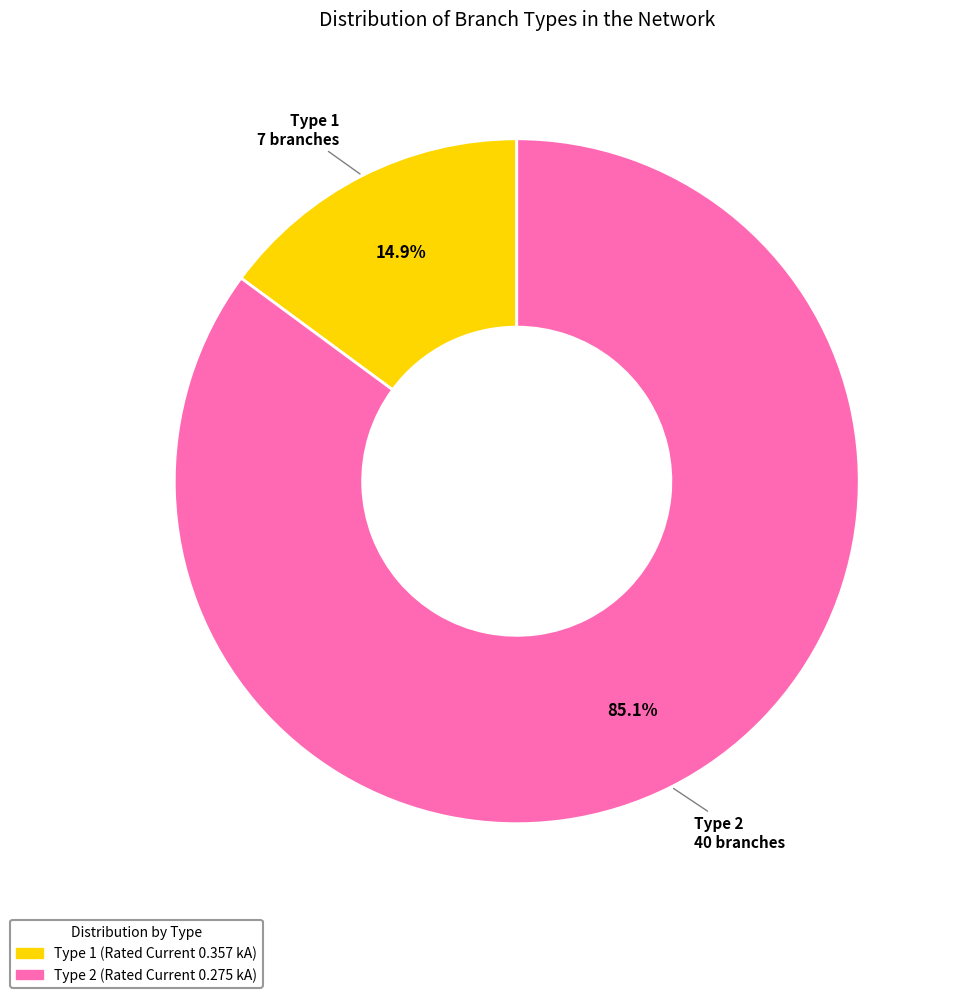

How many segments does this pie chart have?

2